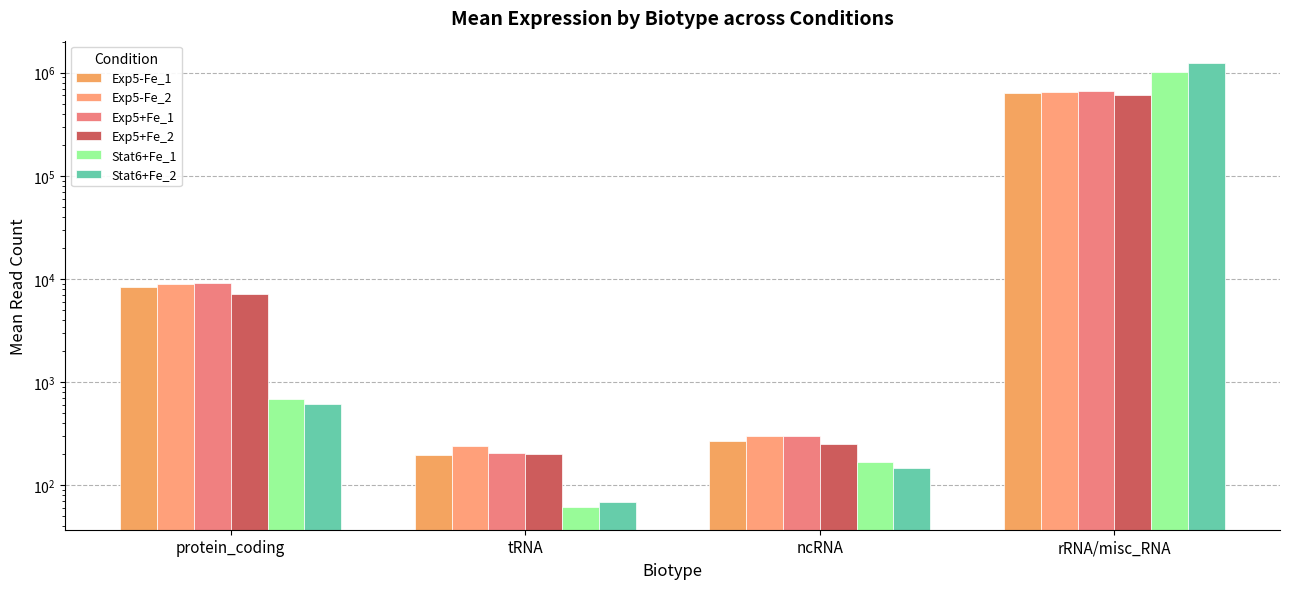

Where is Exp5+Fe_2 nearest to the value 303519?

protein_coding